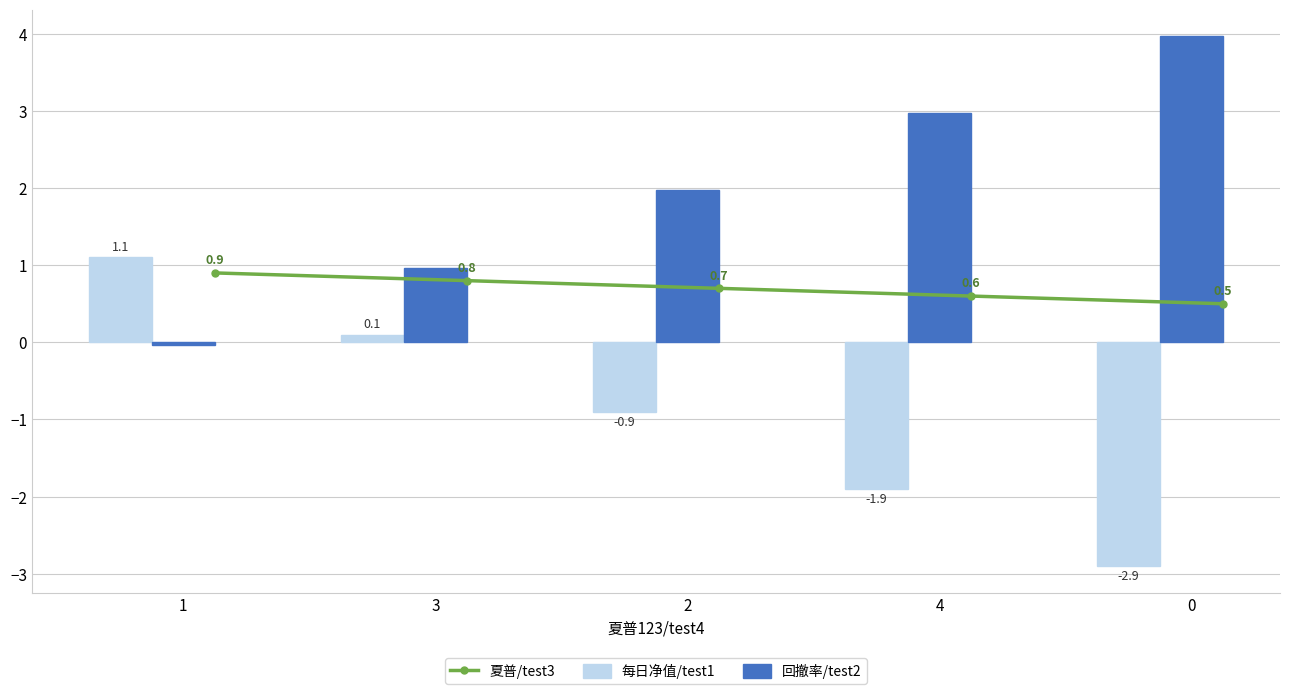

Which series changed the most between 4 and 0?

每日净值/test1